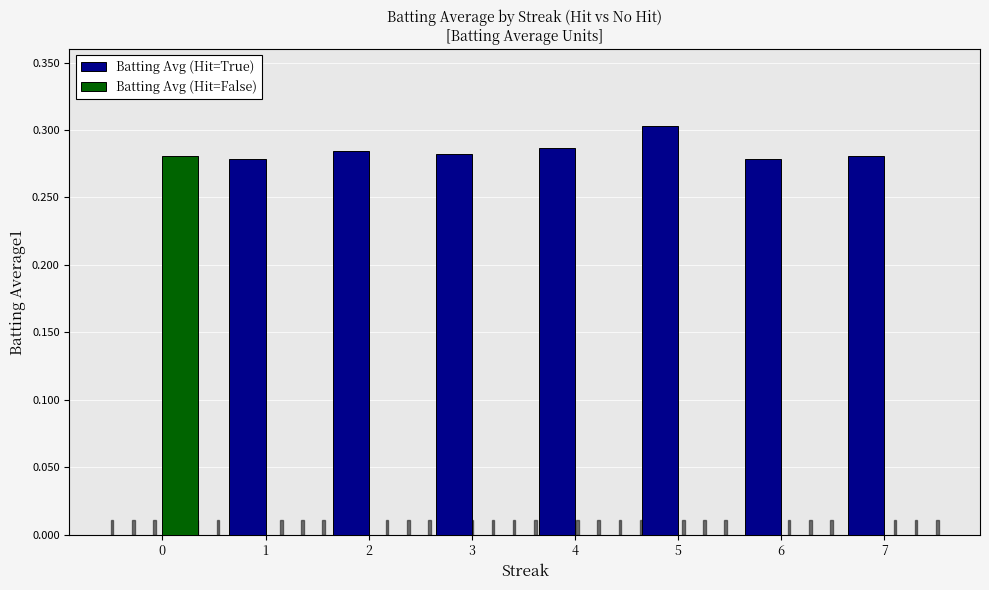

What is the sum of the Batting Avg (Hit=True) values at 4 and 6?

0.6